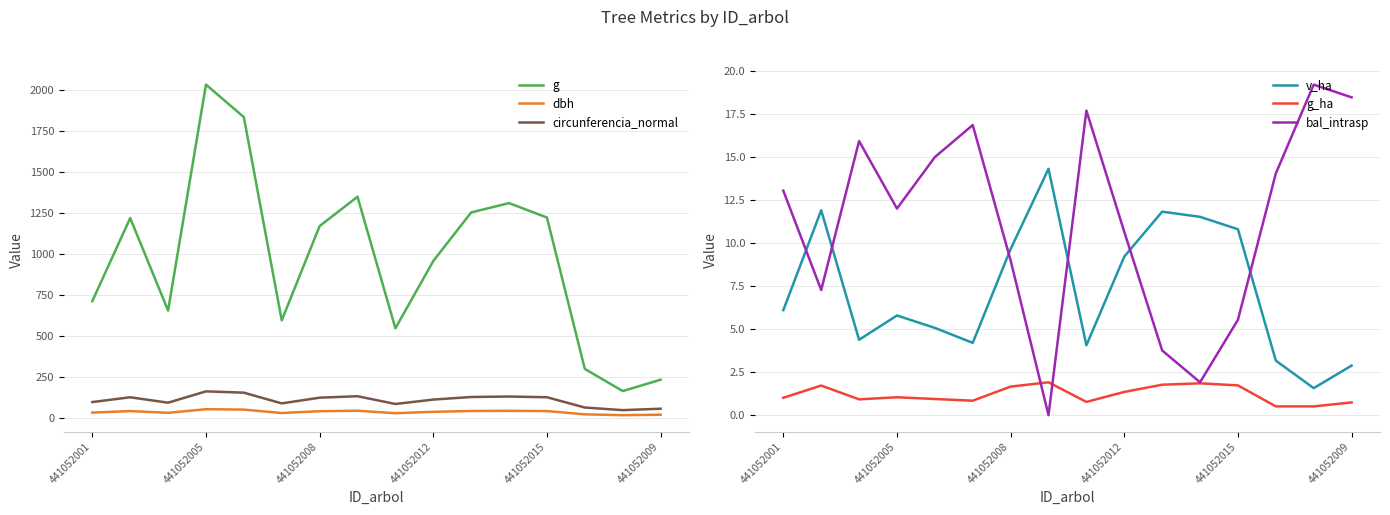

Is this an area chart (filled region under the line)?

No